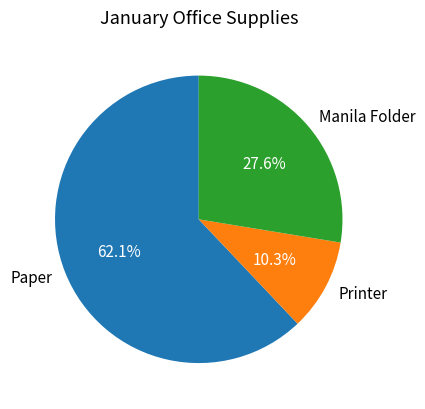

Which category accounts for the majority?

Paper